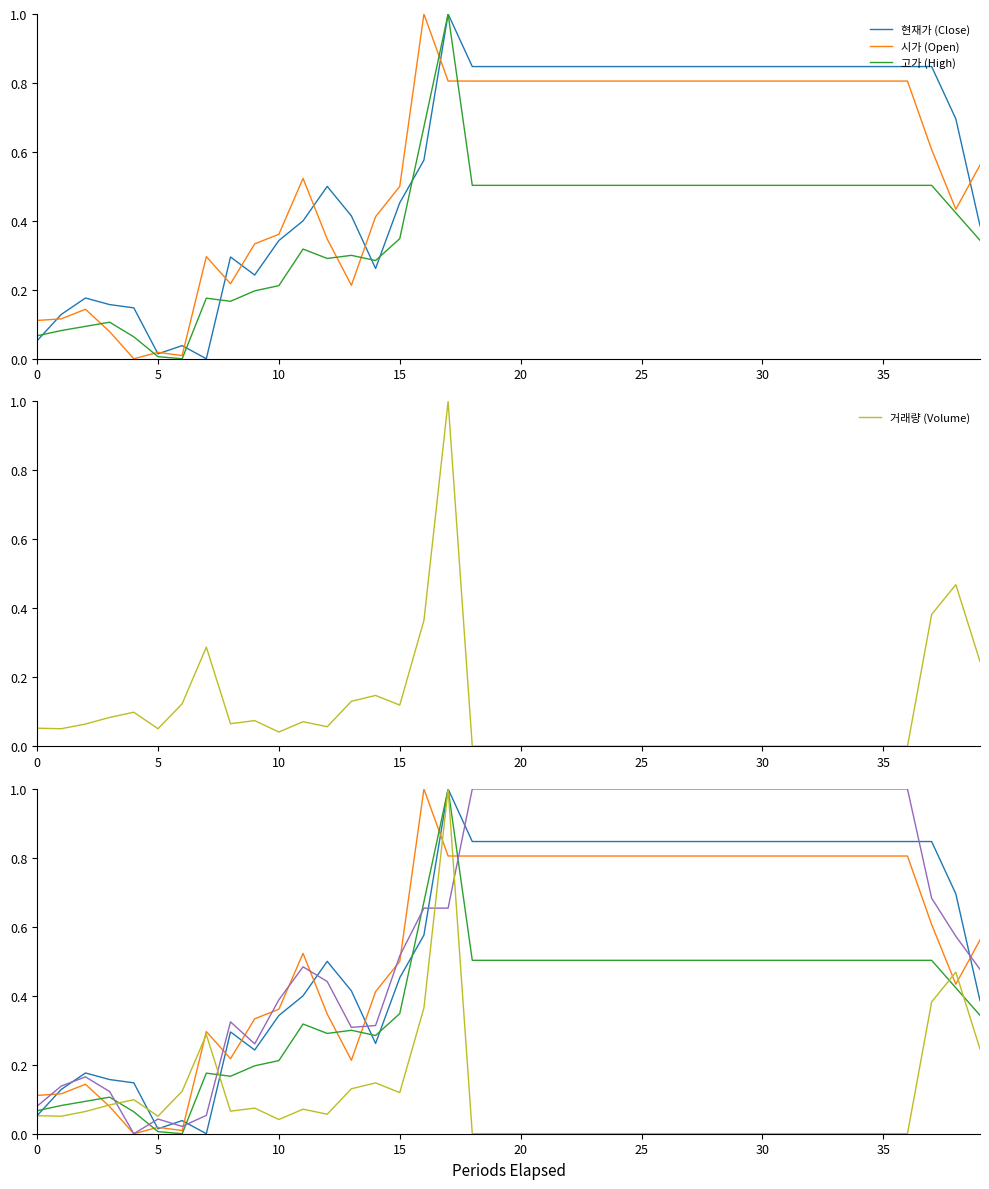

Count the number of data series in this chart.

5